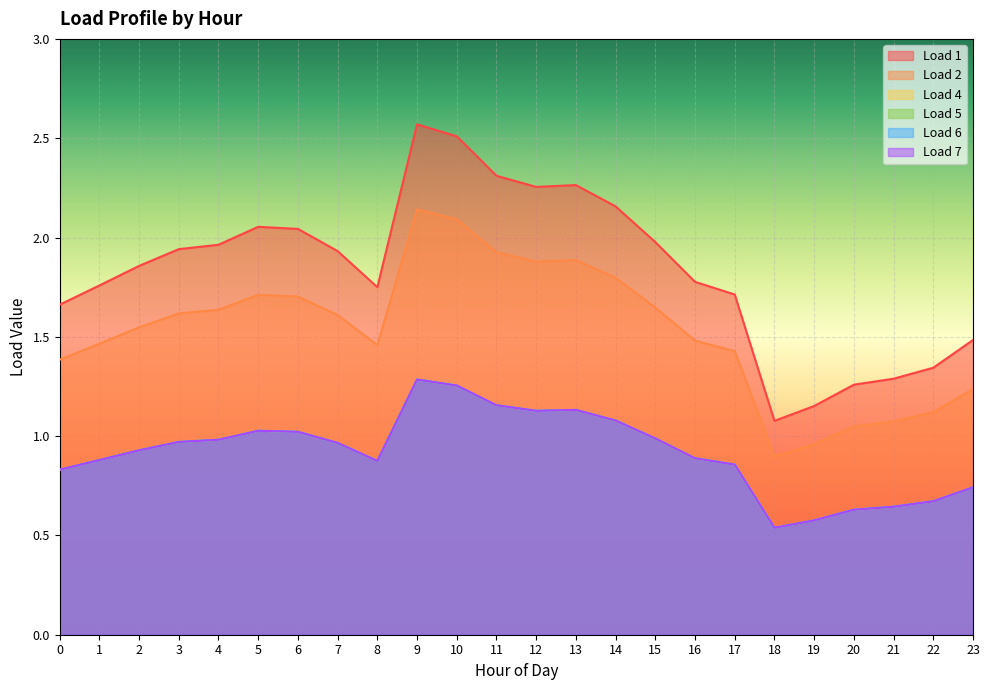

Which series changed the most between 21 and 22?

Load 1